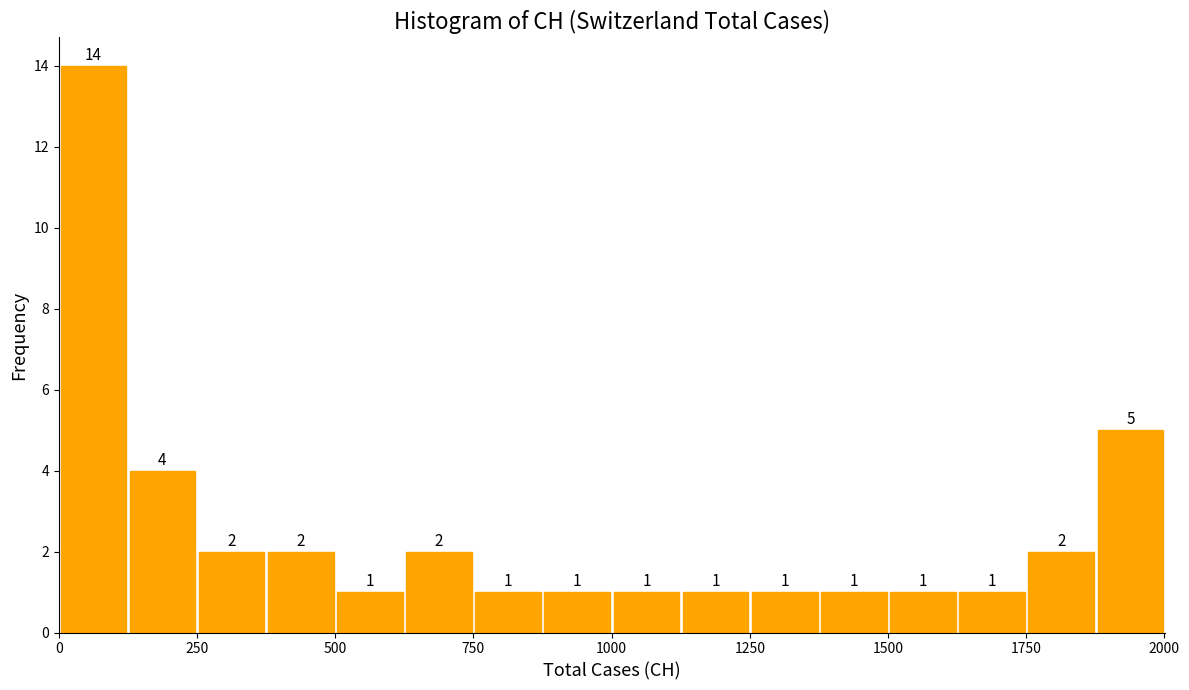

Around what value on the x-axis is the tallest bar? Give the approximate position of its centre, as read against the axis.

50